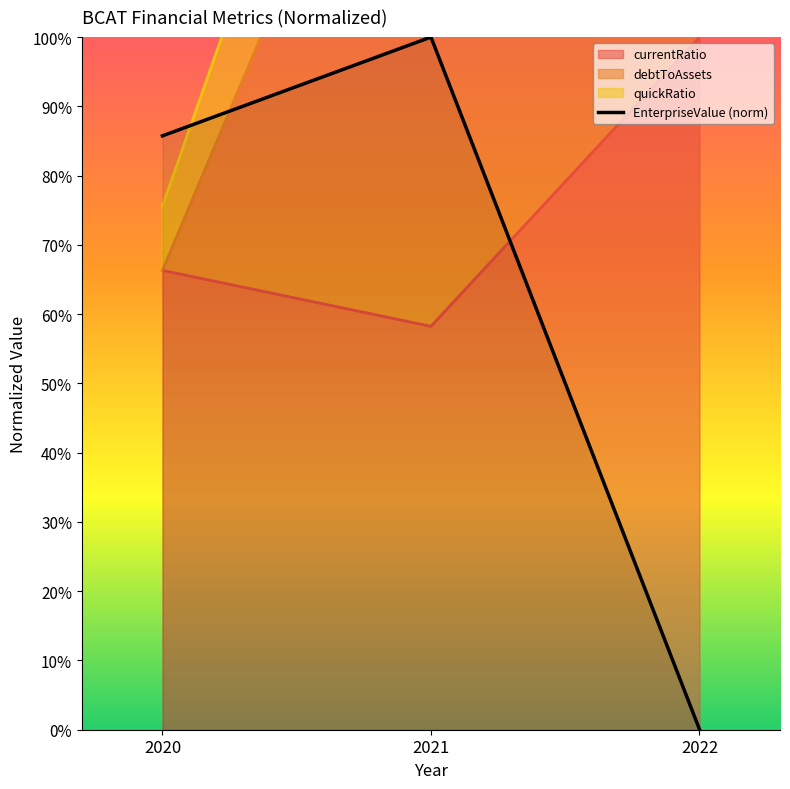

What is the difference between the maximum and minimum values in the currentRatio series?

0.4